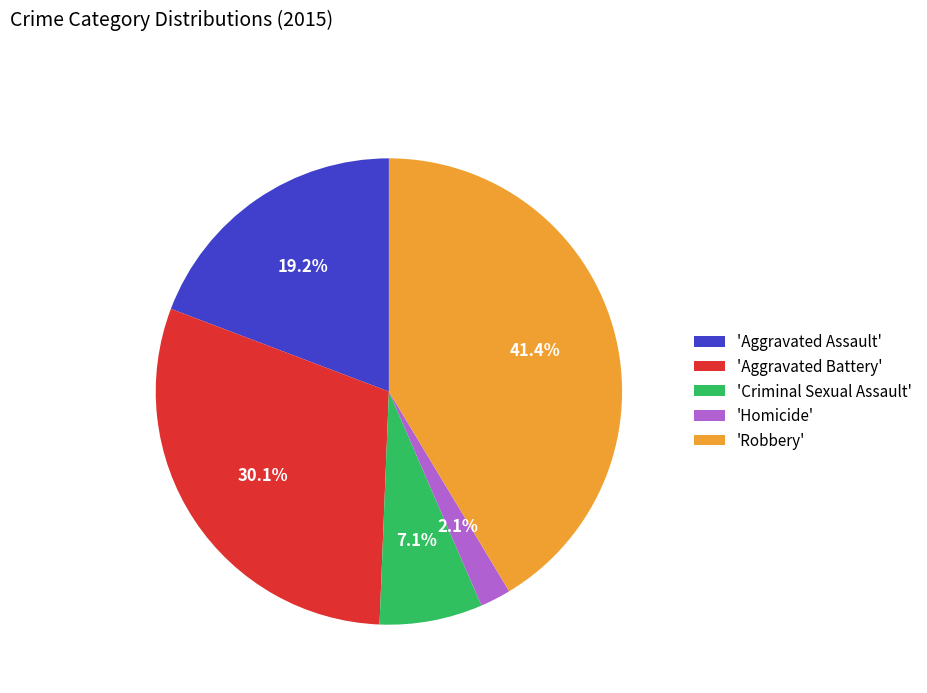

Which slice is the largest?

'Robbery'